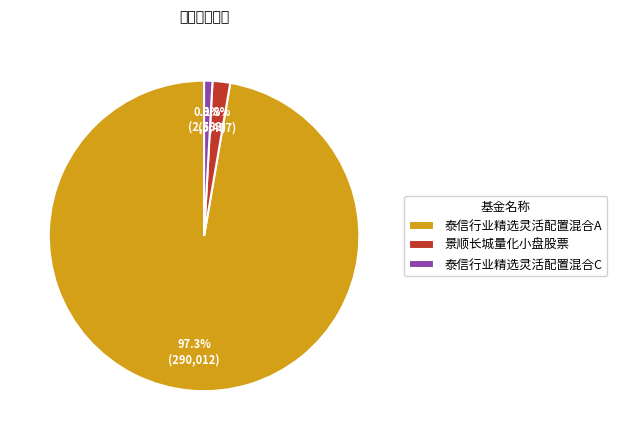

To the nearest percent, what is the average slice percentage?

33%